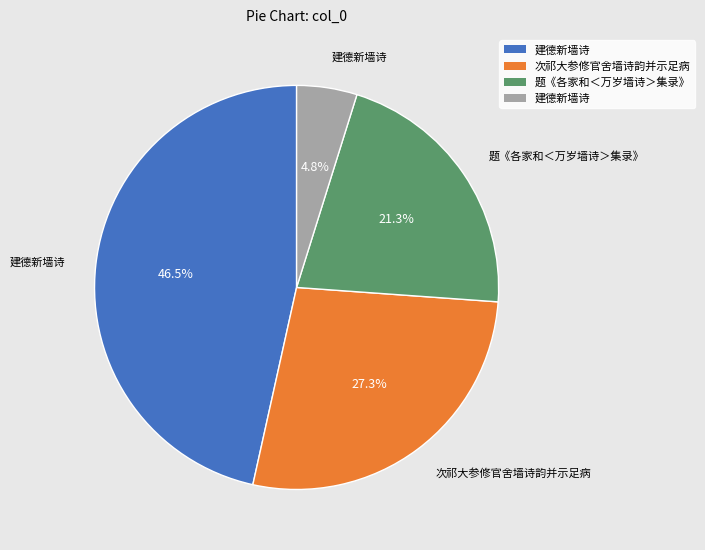

Is there a majority slice in this chart?

No